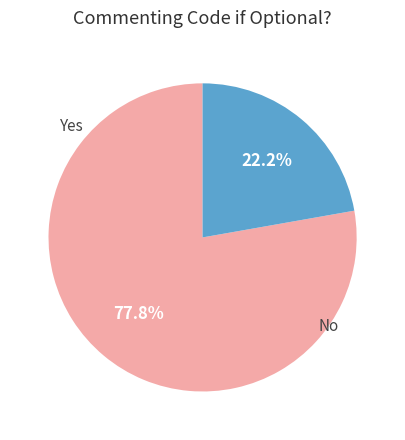

Does any single category account for the majority?

Yes